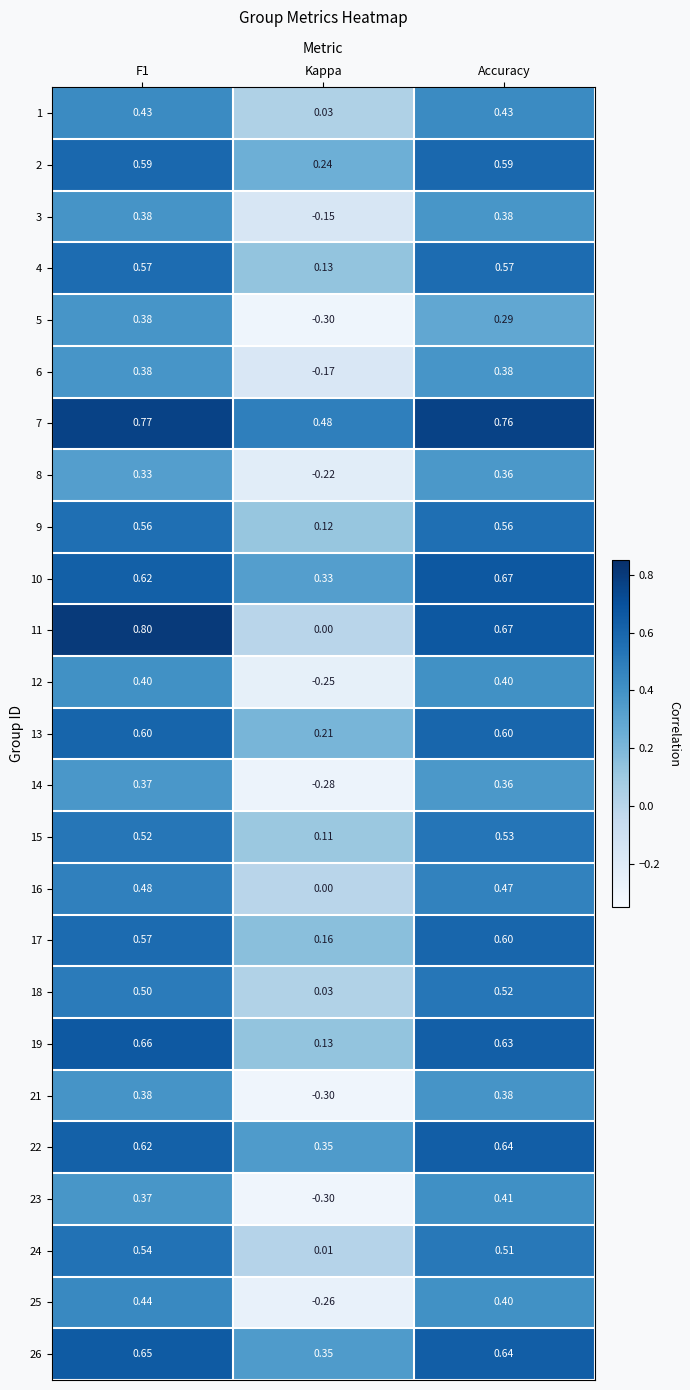

Which category has the lowest value in the 2 series?

Kappa